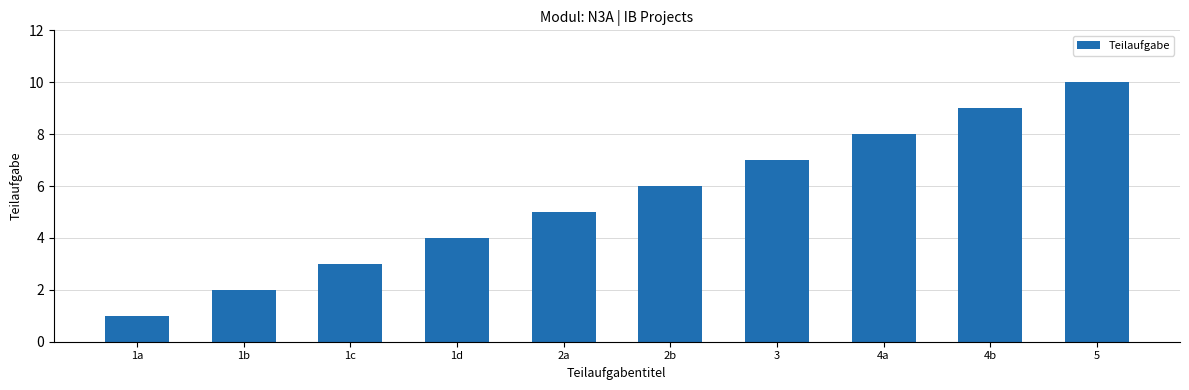

Does the chart contain any negative values?

No